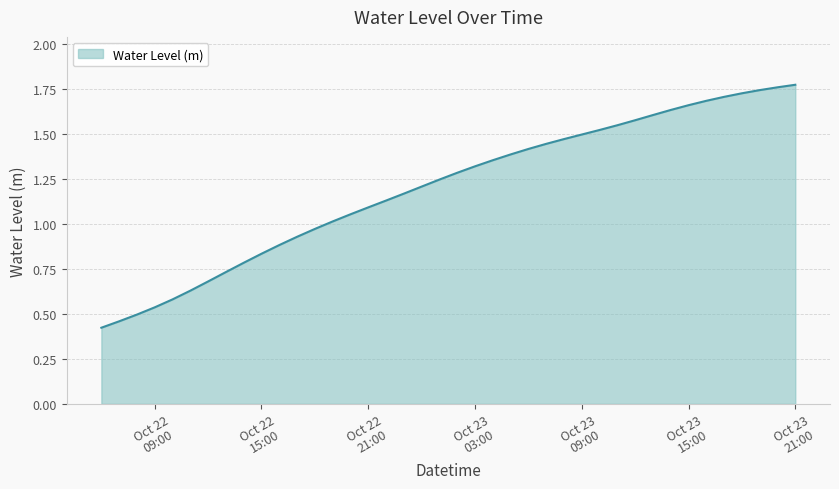

What is the difference between the maximum and minimum values?

1.3